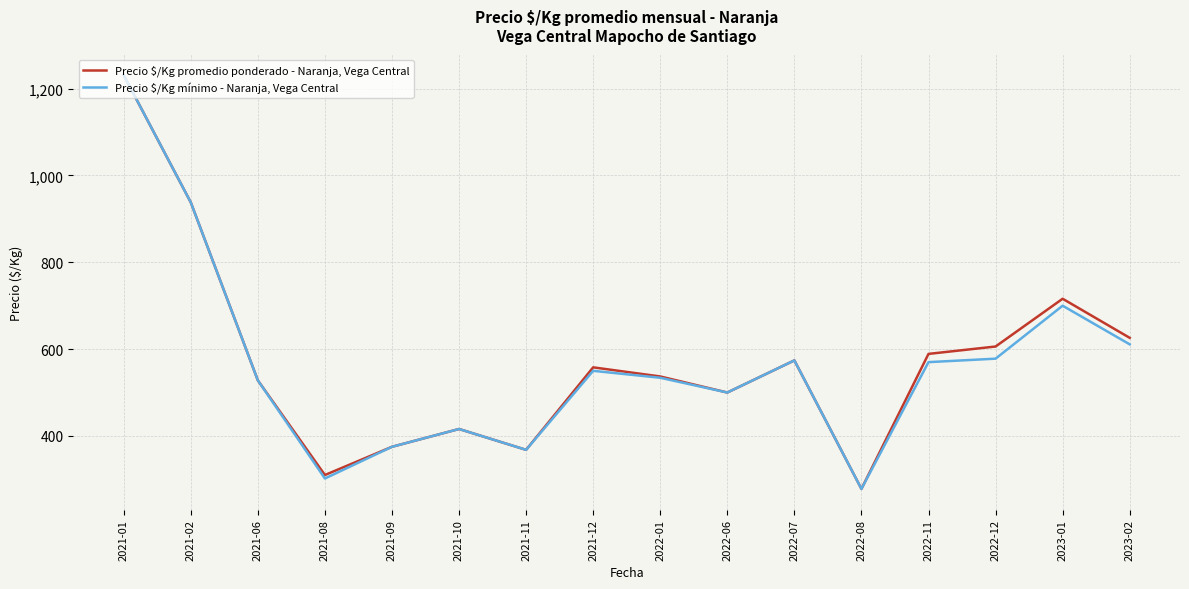

The value of Precio $/Kg promedio ponderado - Naranja, Vega Central at 2021-10 is 416. True or false?

True